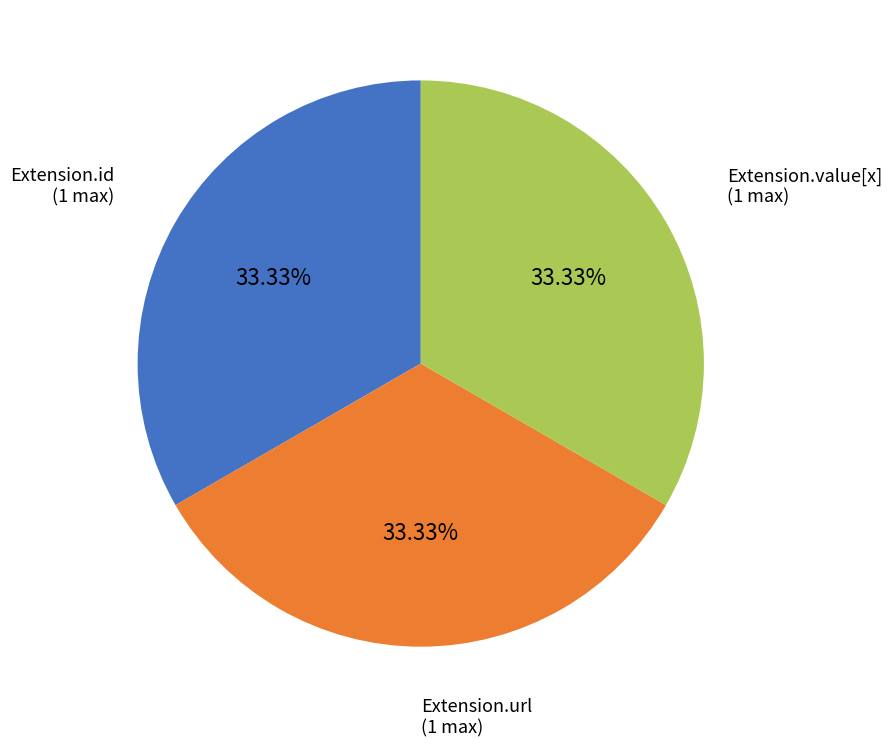

To the nearest percent, what is the average slice percentage?

33%